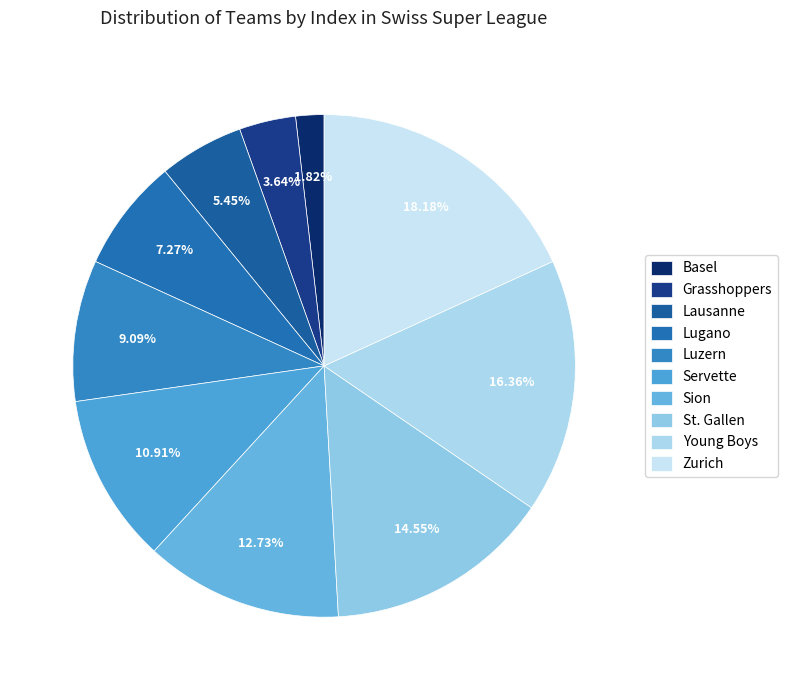

The Luzern slice represents 1% of the pie. True or false?

False